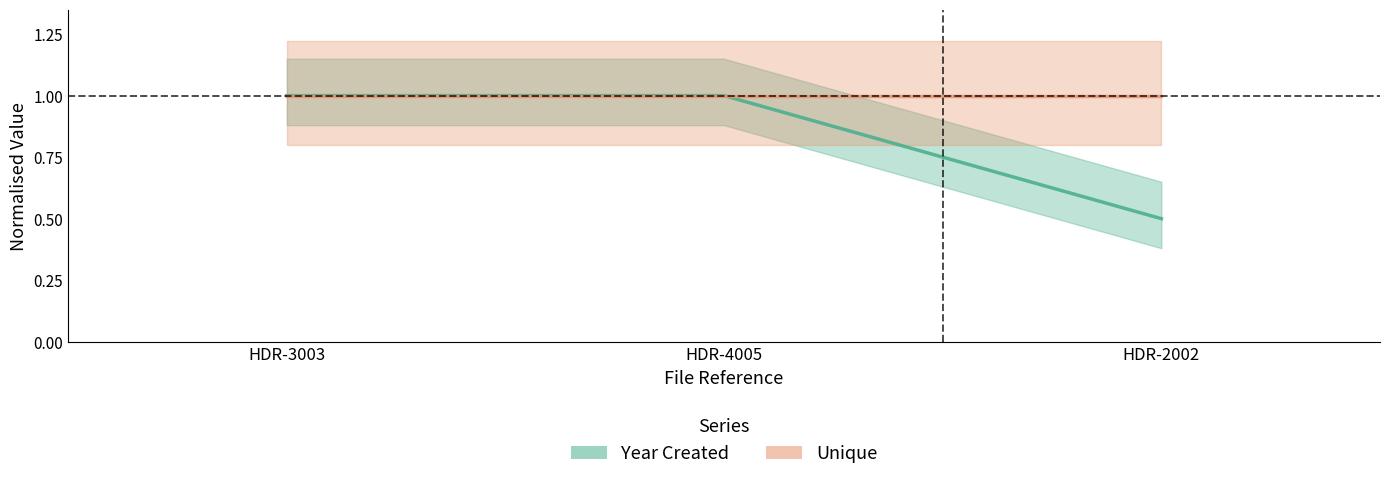

How many data points does each series have?

3